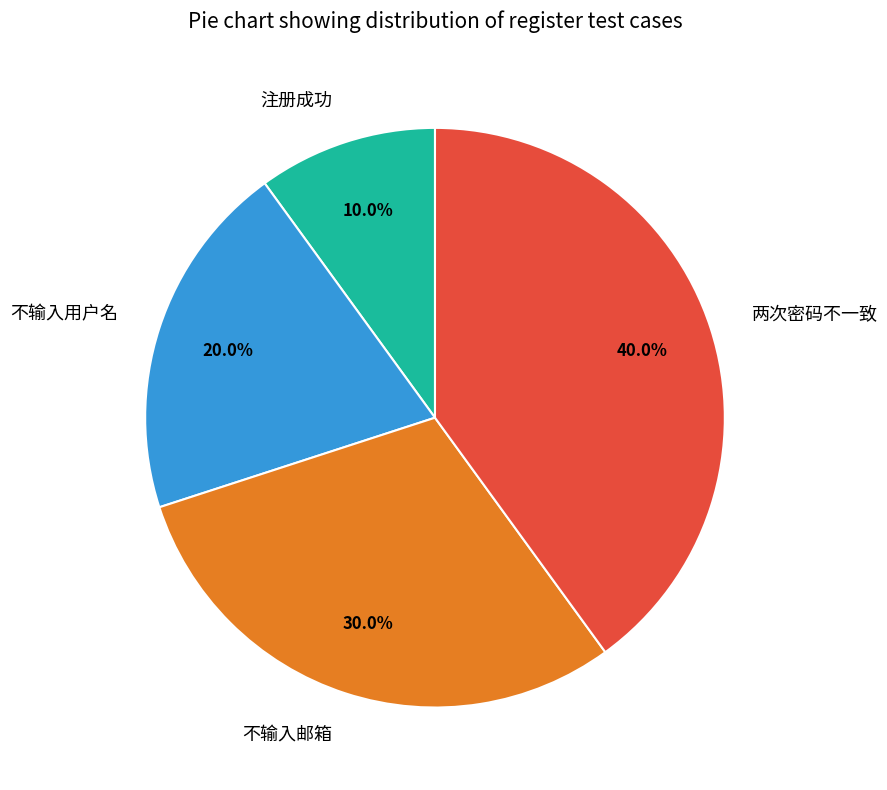

Which slice is the smallest?

注册成功